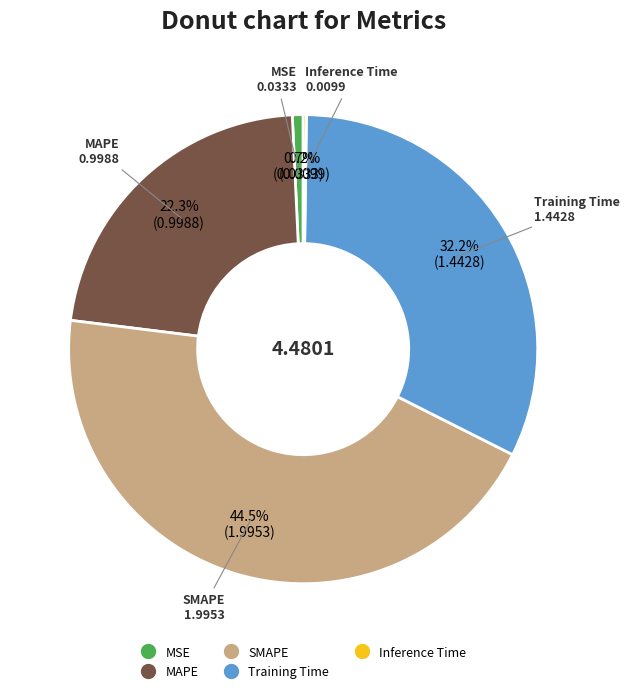

How much of the chart is everything except MAPE?

77.7%